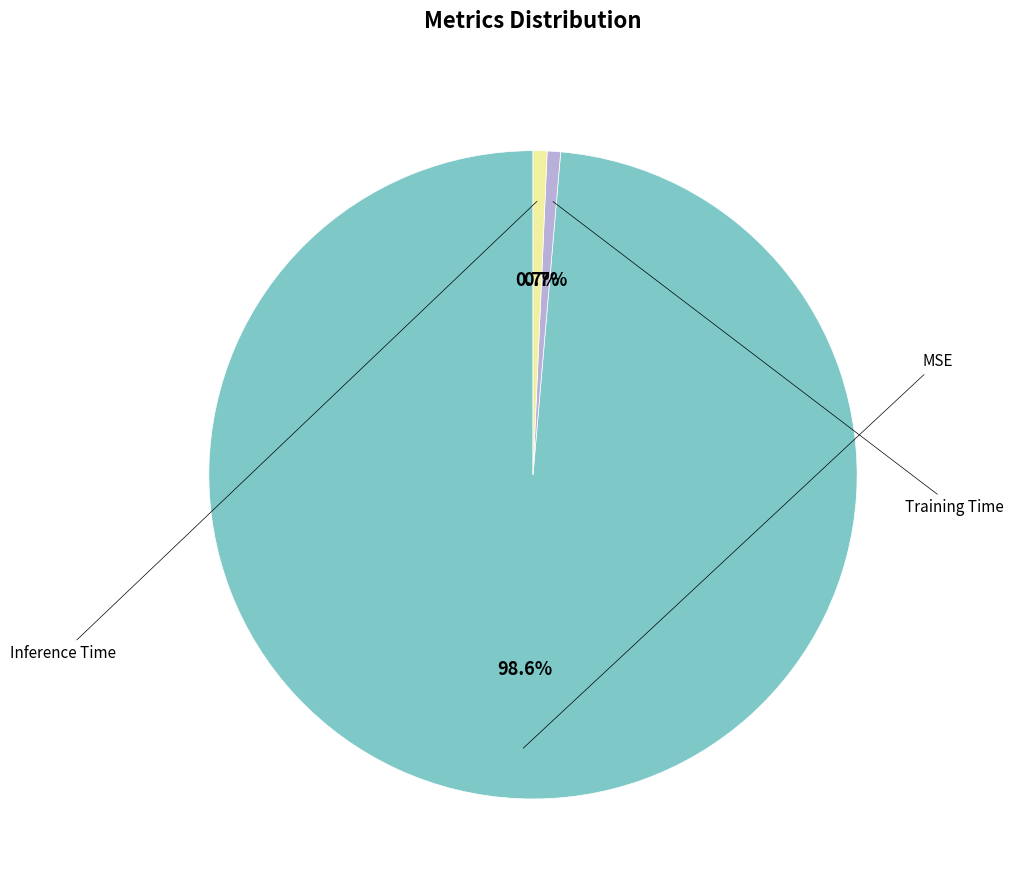

Rank the categories by value from highest to lowest.

MSE, Inference Time, Training Time